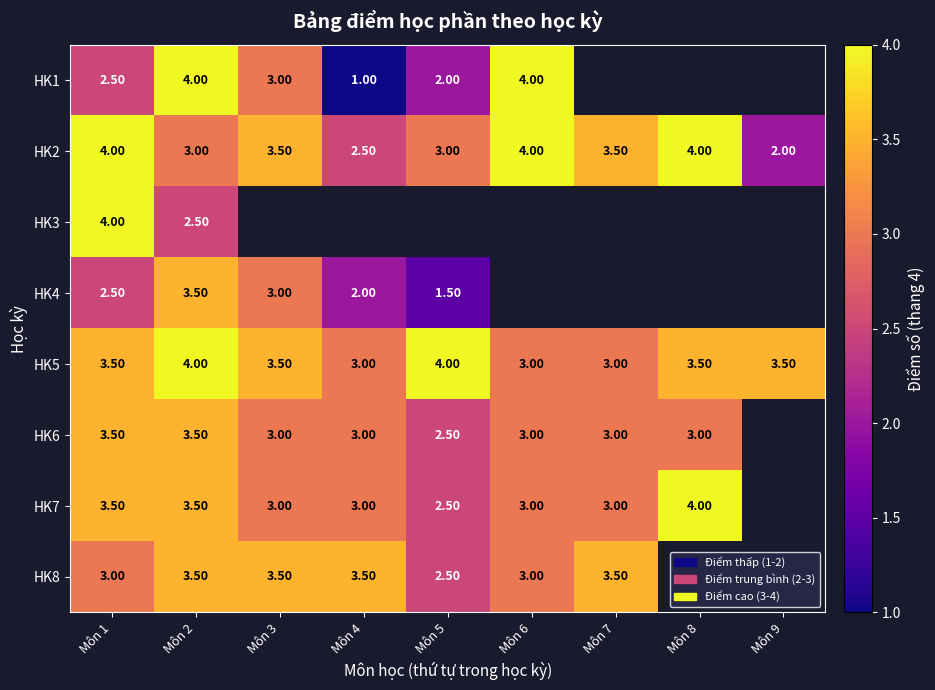

What is the sum of all HK5 values?

31.0